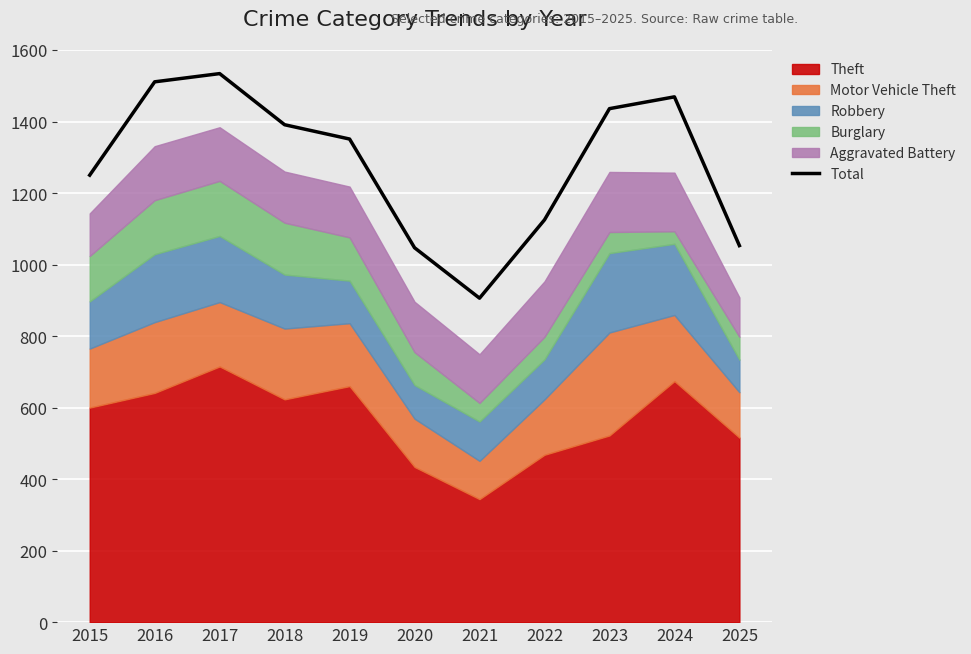

Reading left to right, what are all the values shown in this chart?

2015=1250	2016=1511	2017=1534	2018=1391	2019=1351	2020=1047	2021=906	2022=1125	2023=1436	2024=1469	2025=1053